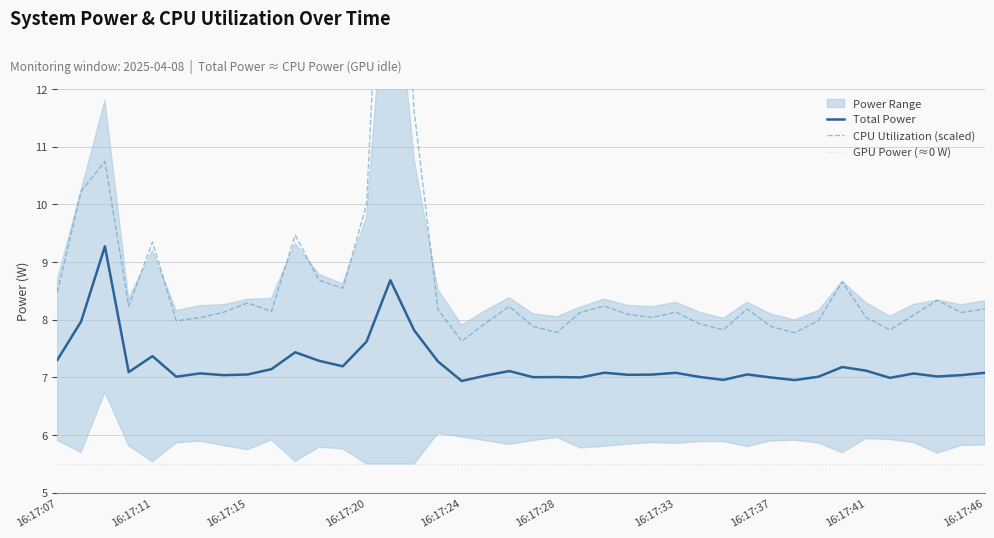

What position from the left is 10?

11